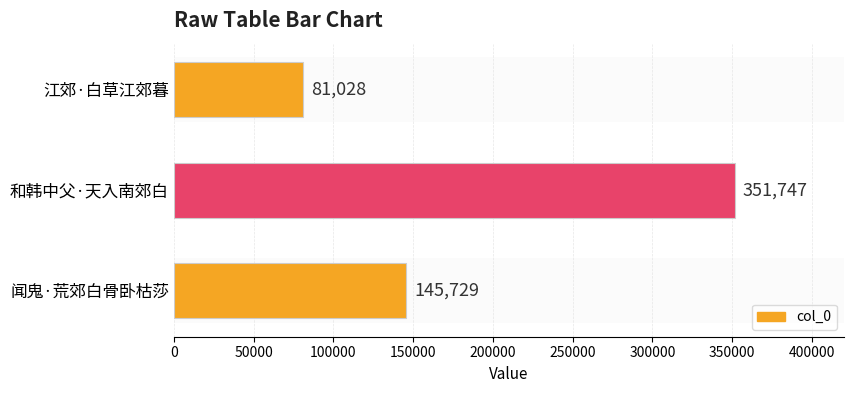

Count the number of categories in the chart.

3